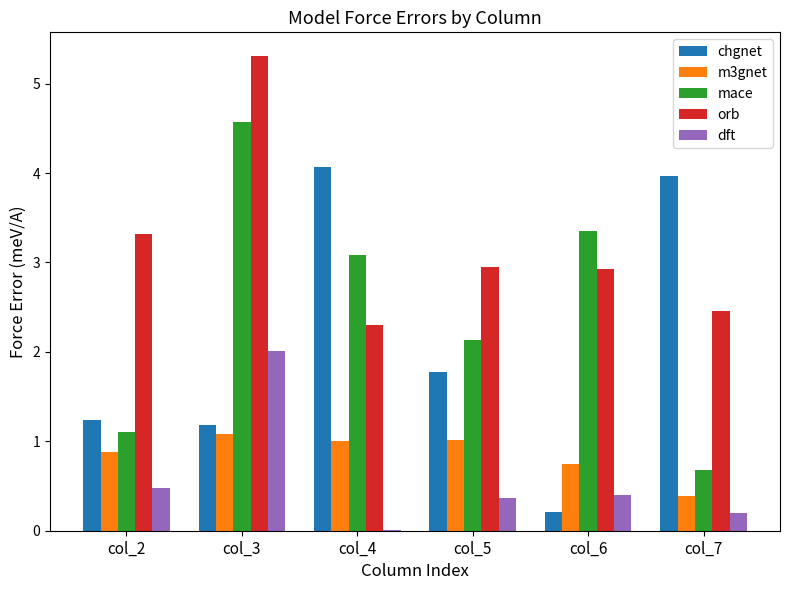

Are the bars horizontal?

No